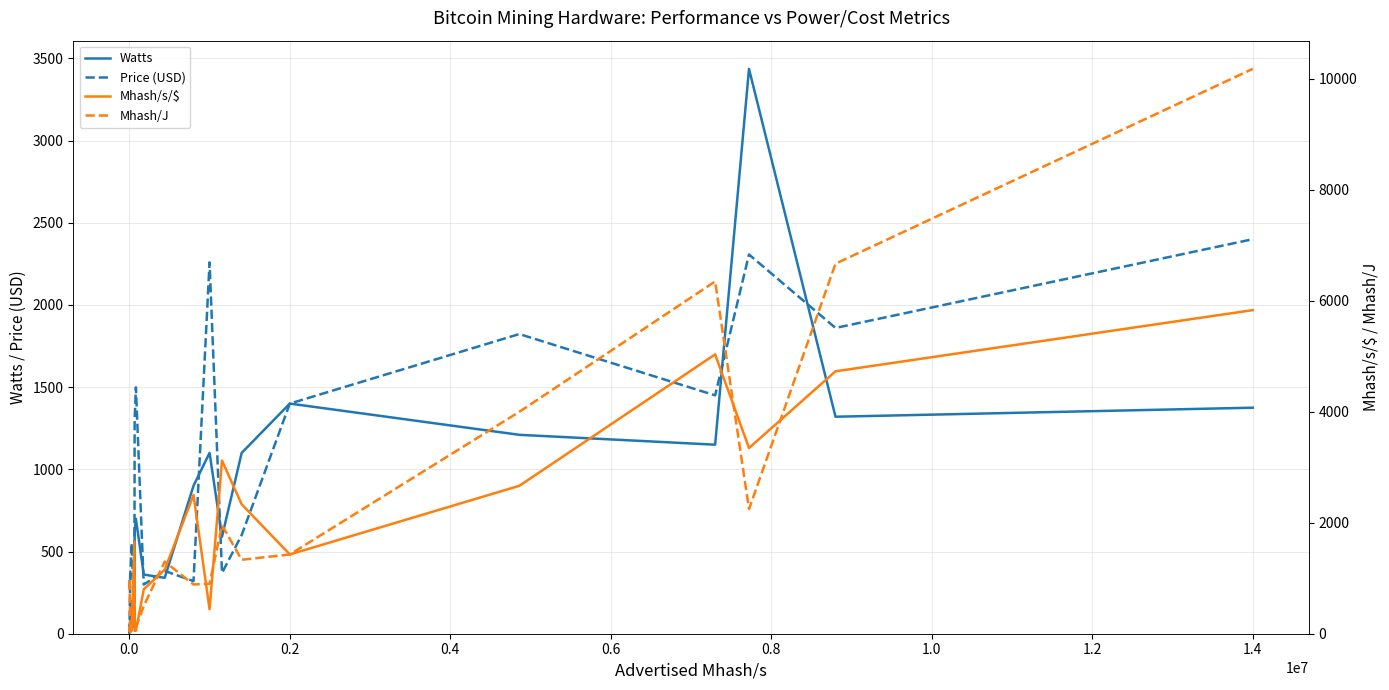

What is the maximum value for Watts?

3436